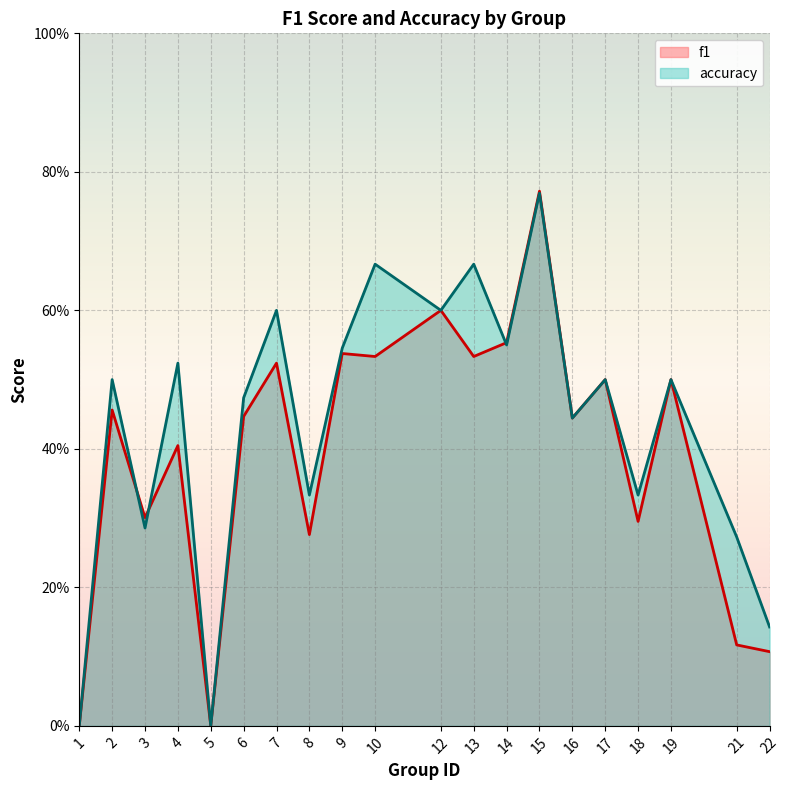

Which label corresponds to the smallest value in the chart?

1